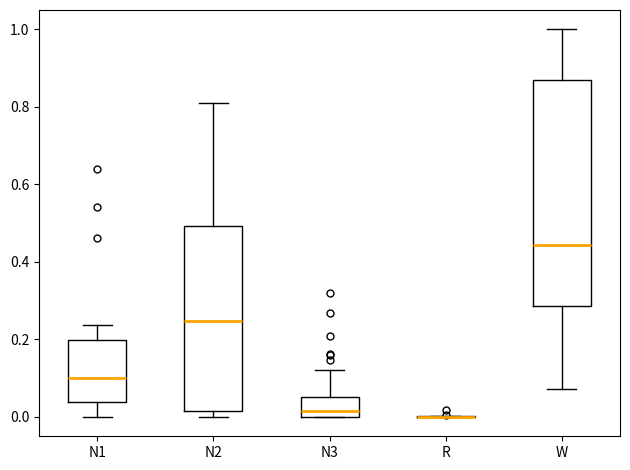

Comparing the boxes themselves (not the whiskers), which one is the tallest?

W